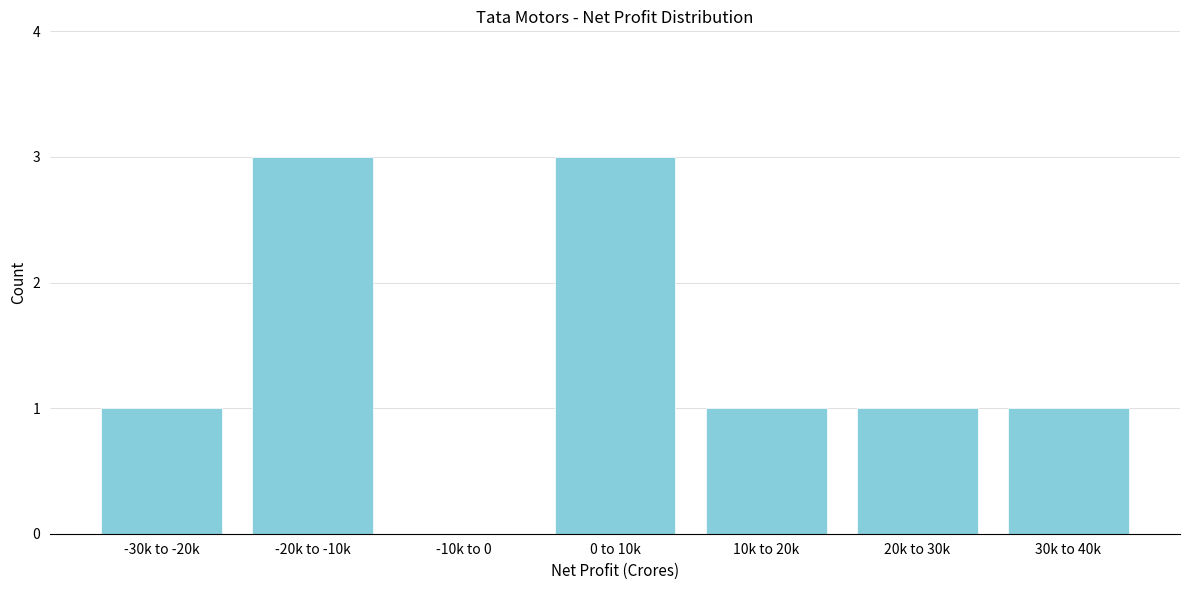

Reading right to left, transcribe all the data shown in this chart.

30k to 40k=1	20k to 30k=1	10k to 20k=1	0 to 10k=3	-10k to 0=0	-20k to -10k=3	-30k to -20k=1